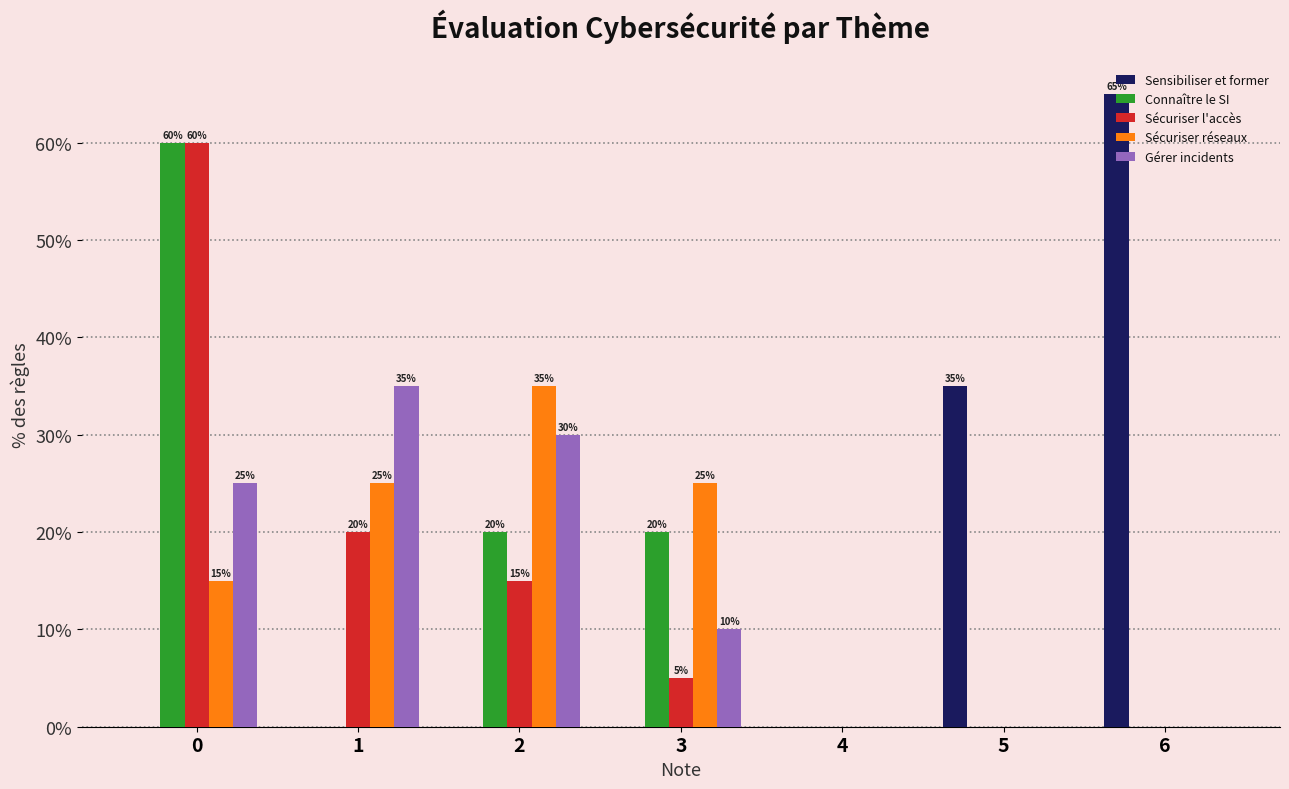

Which category has the highest value across all series?

6